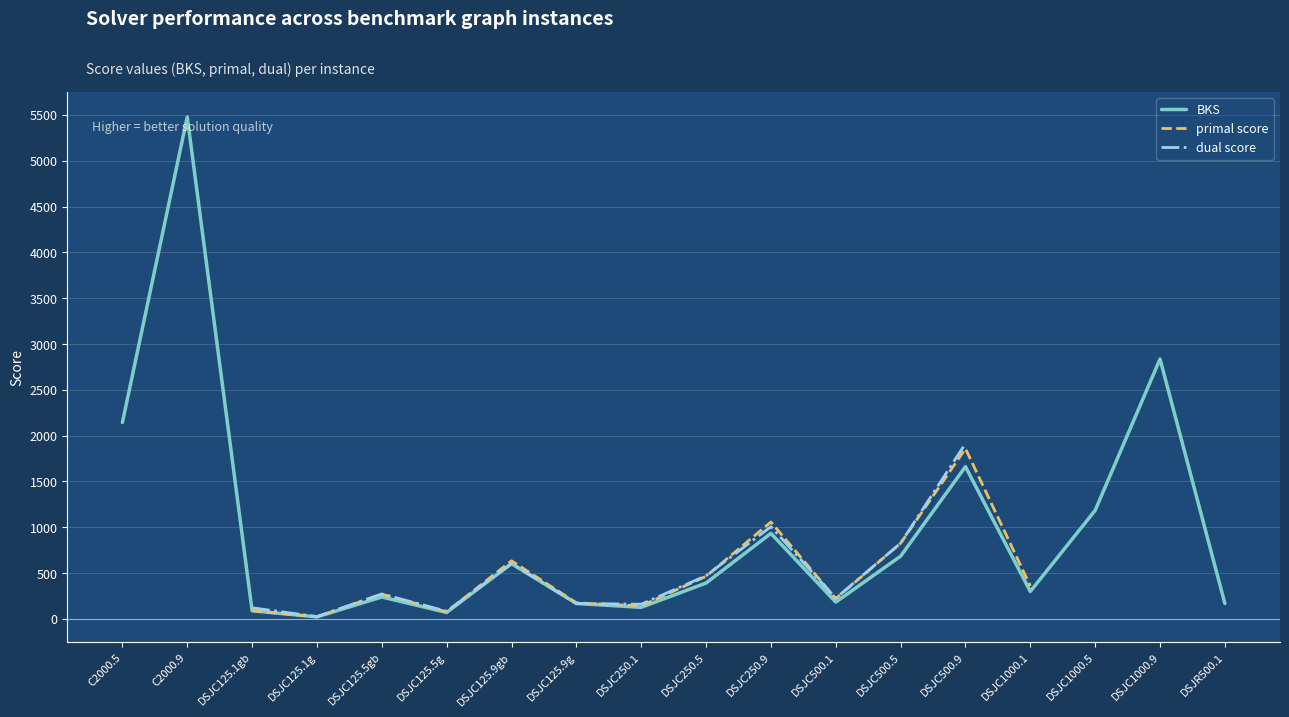

How many lines are shown in the chart?

3